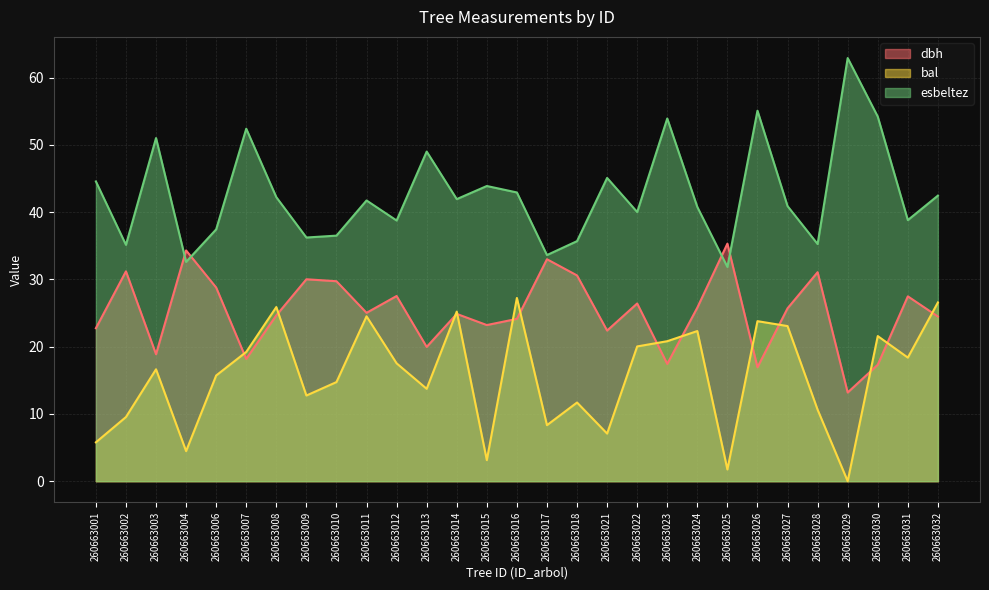

What are all the series names shown in the legend?

dbh, bal, esbeltez